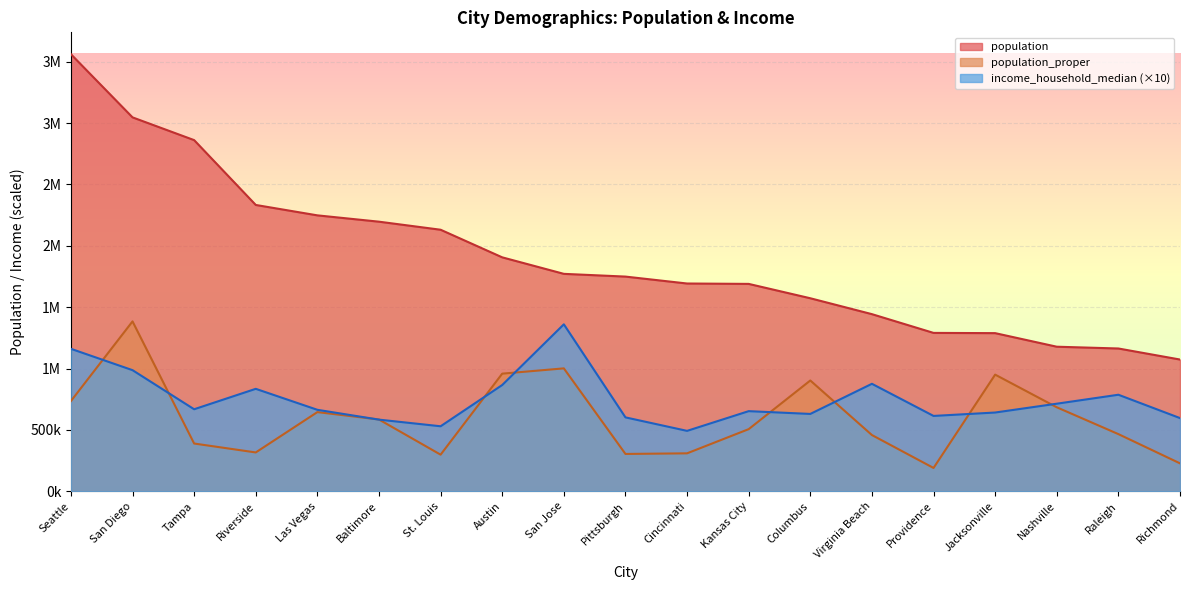

Rank the series by their maximum value, from lowest to highest.

income_household_median, population_proper, population